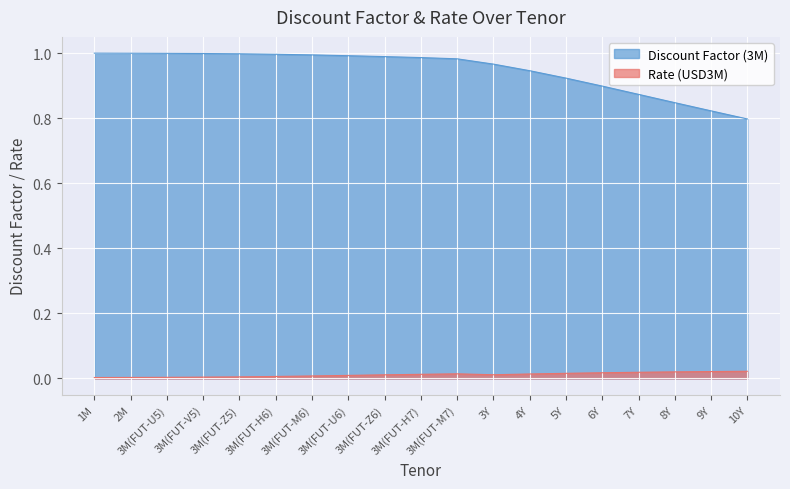

At 3M(FUT-H6), list the series in order from smallest to largest.

Rate (USD3M), Discount Factor (3M)